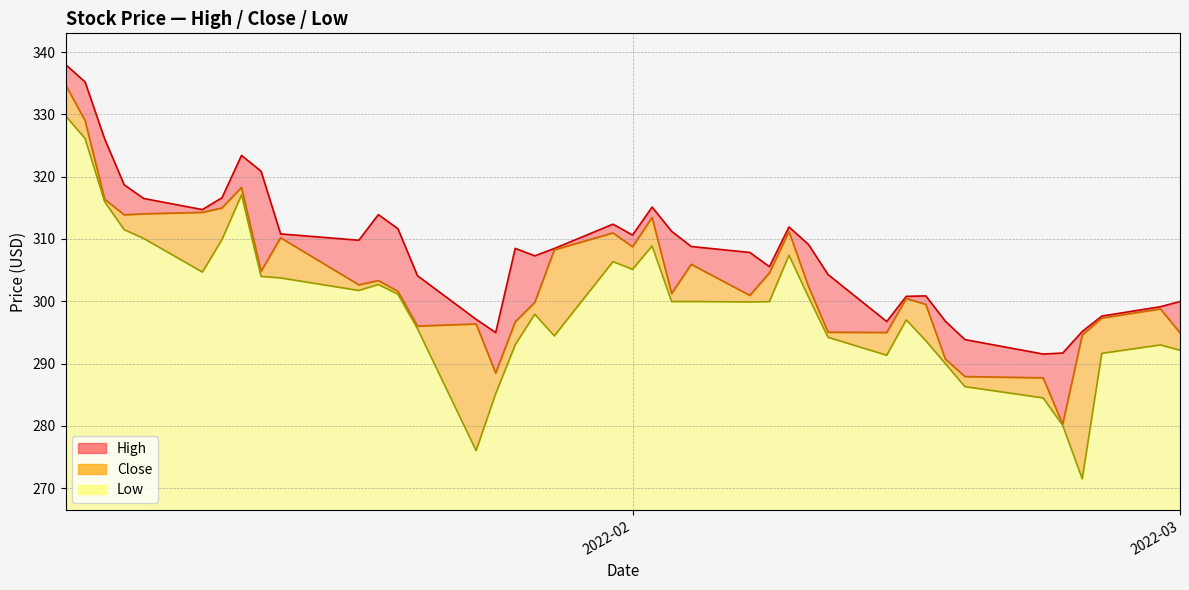

In Low, how many points are higher than both neighbors (excluding endpoints)?

9